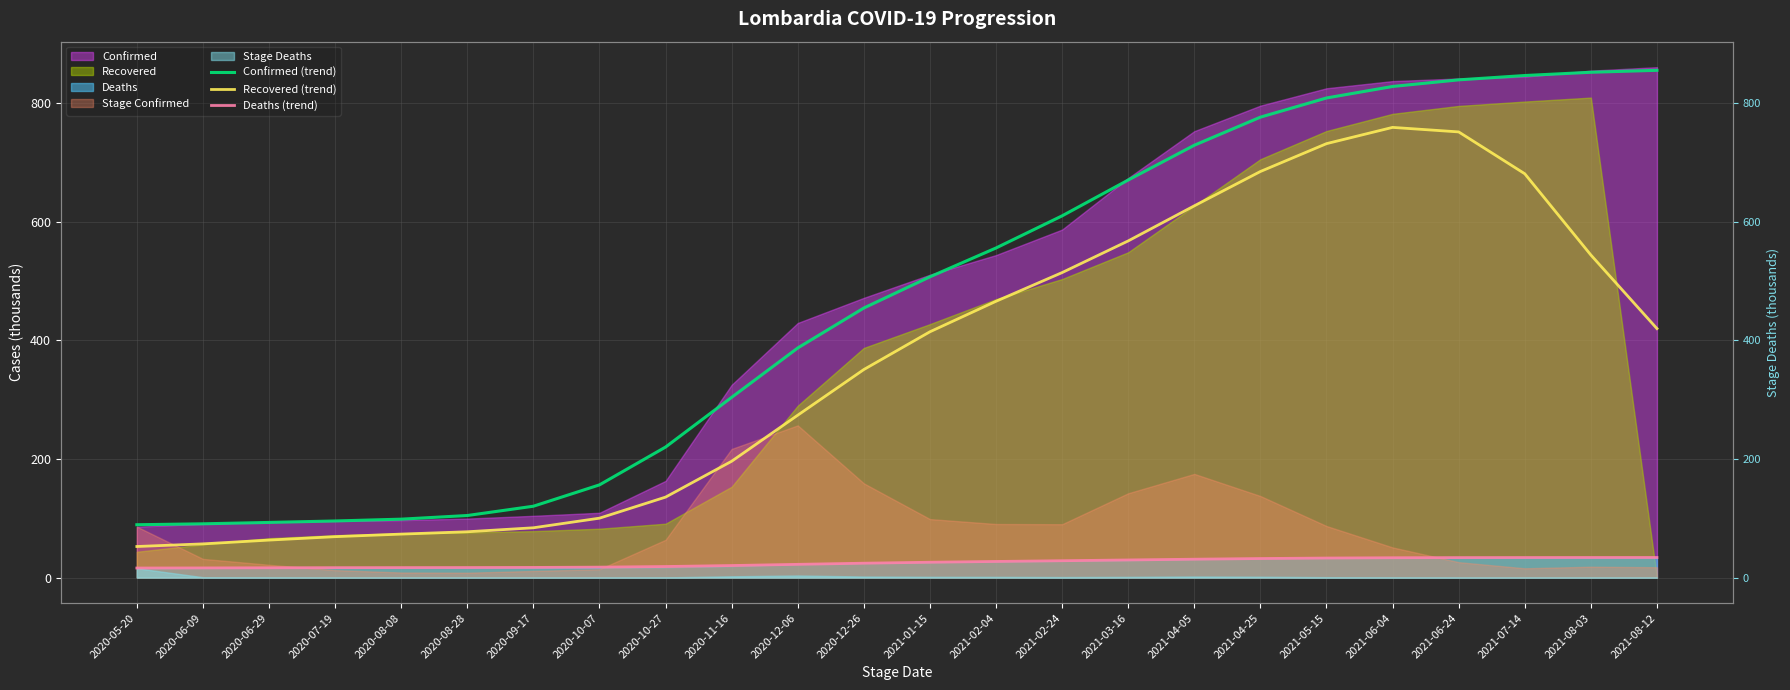

Is the value of Deaths (trend) at 2020-09-17 greater than the value of Recovered (trend) at 2021-06-24?

No